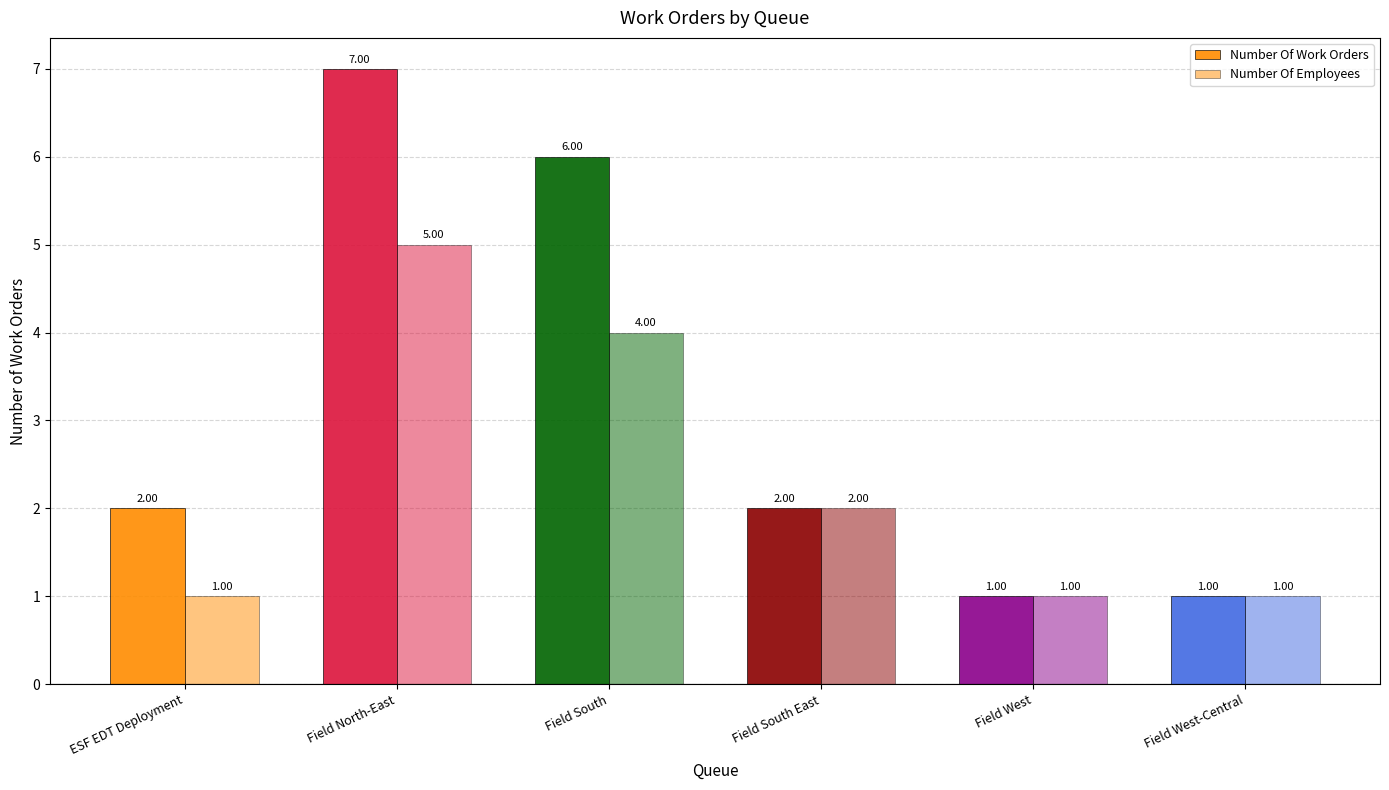

The Number Of Work Orders series shows 4 at Field South. True or false?

False